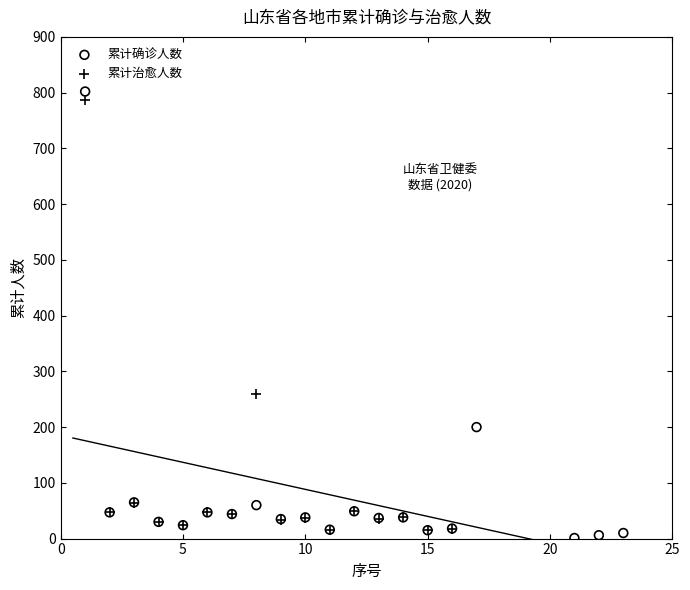

Which series has the largest Y range (max minus min)?

累计确诊人数